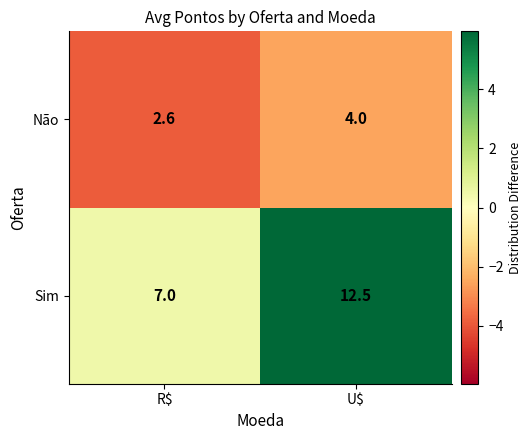

What is the difference between the maximum and minimum values in the Sim series?

5.5